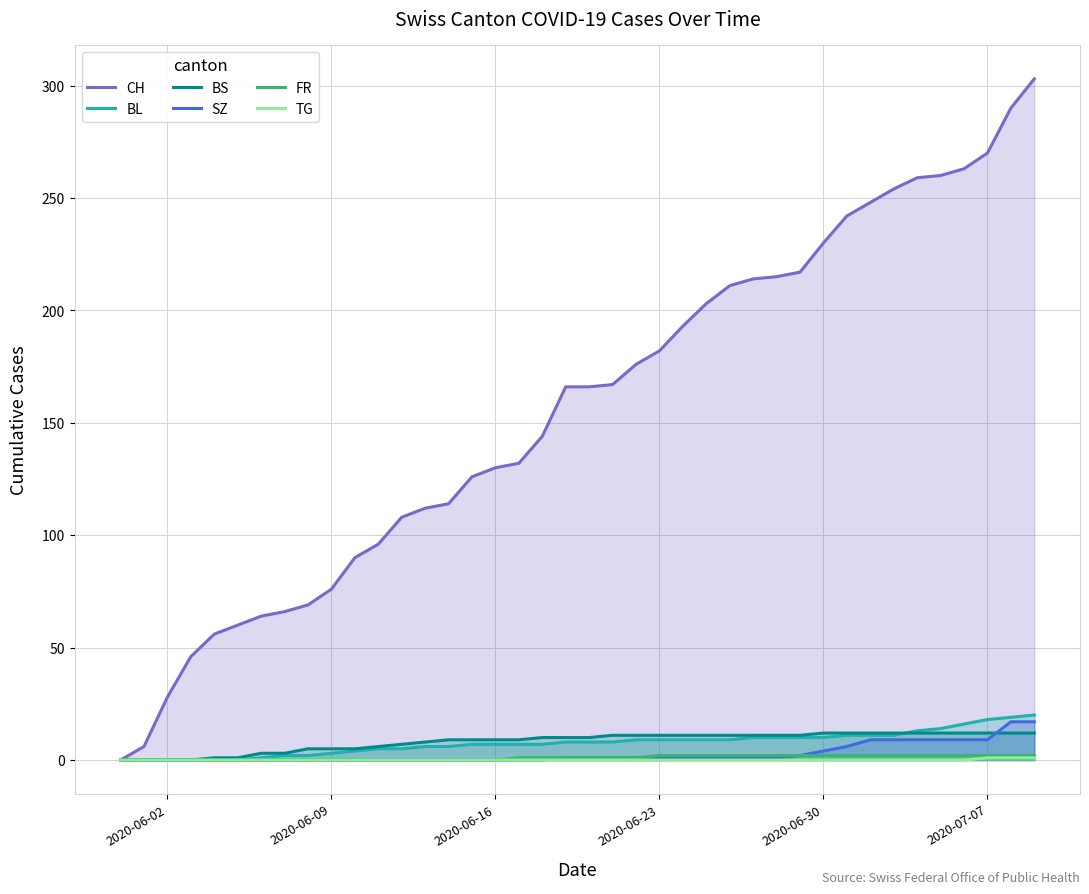

True or false: BS has more than 1 interior local peaks.

False